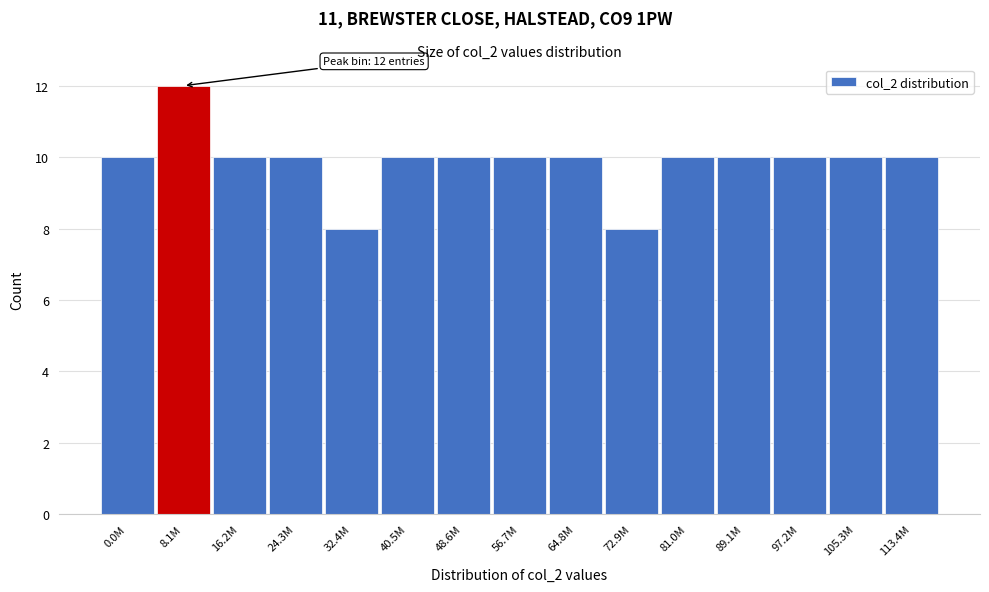

Reading right to left, list all the values displayed in this chart.

10	10	10	10	10	8	10	10	10	10	8	10	10	12	10